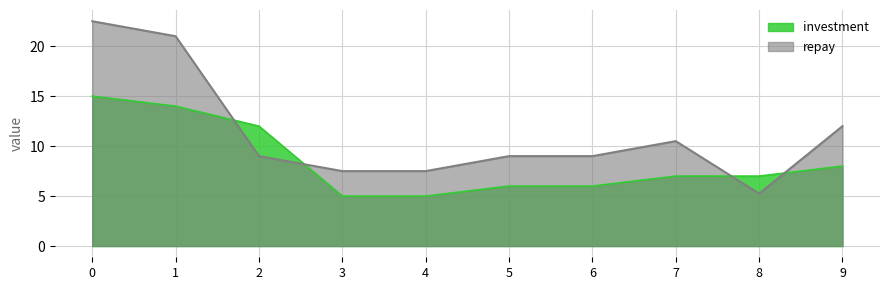

Reading left to right, extract all data points from this chart.

investment: 0=15.0	1=14.0	2=12.0	3=5.0	4=5.0	5=6.0	6=6.0	7=7.0	8=7.0	9=8.0
repay: 0=22.5	1=21.0	2=9.0	3=7.5	4=7.5	5=9.0	6=9.0	7=10.5	8=5.2	9=12.0